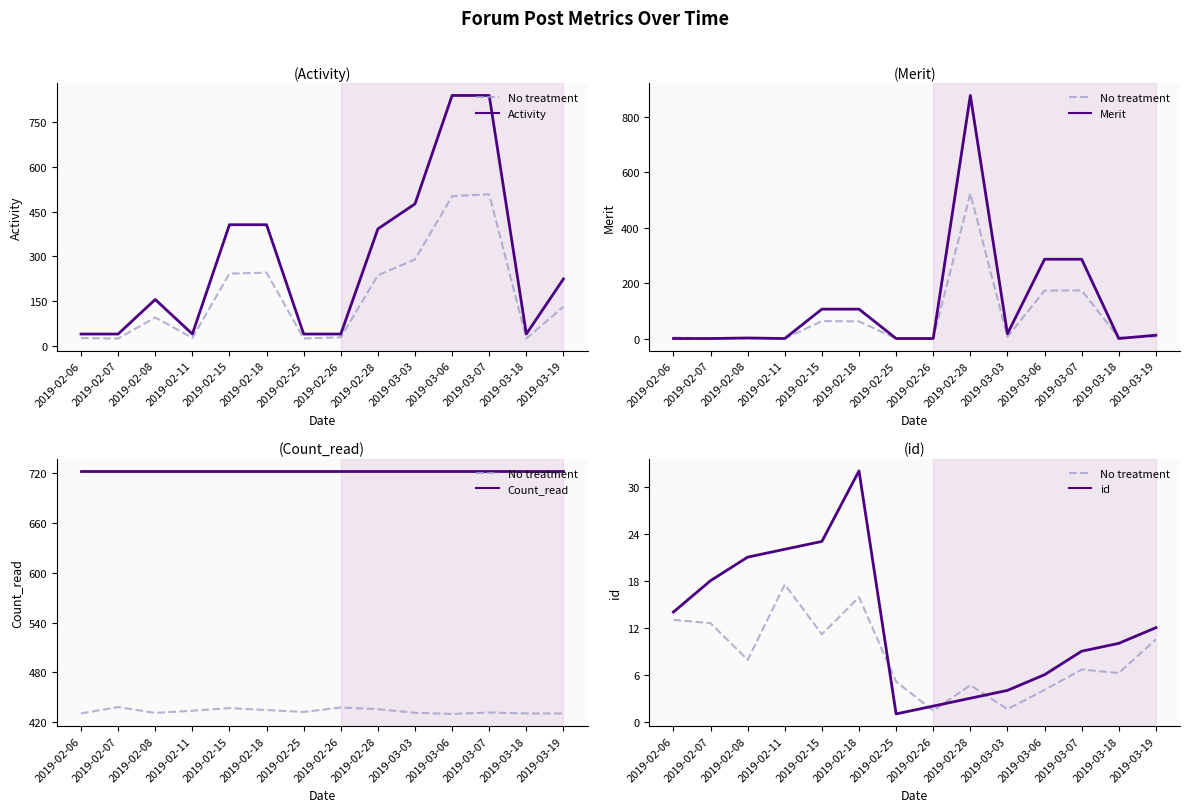

At how many categories does at least one series exceed 149?

14